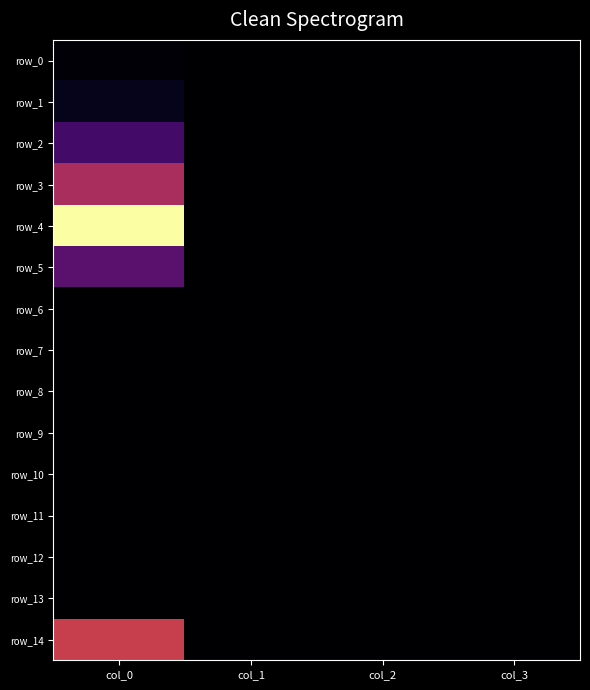

At which category is the sum across all series the highest?

col_0